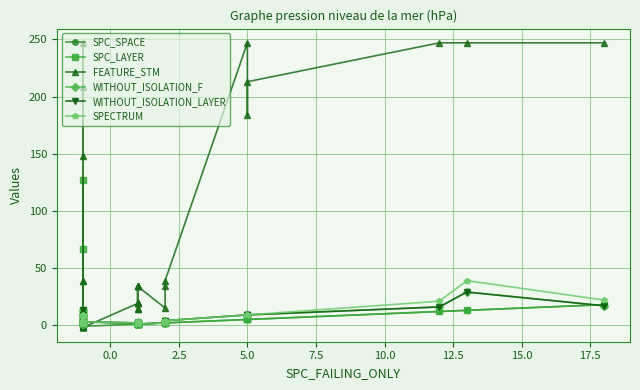

What is the average value of the SPC_LAYER series?

10